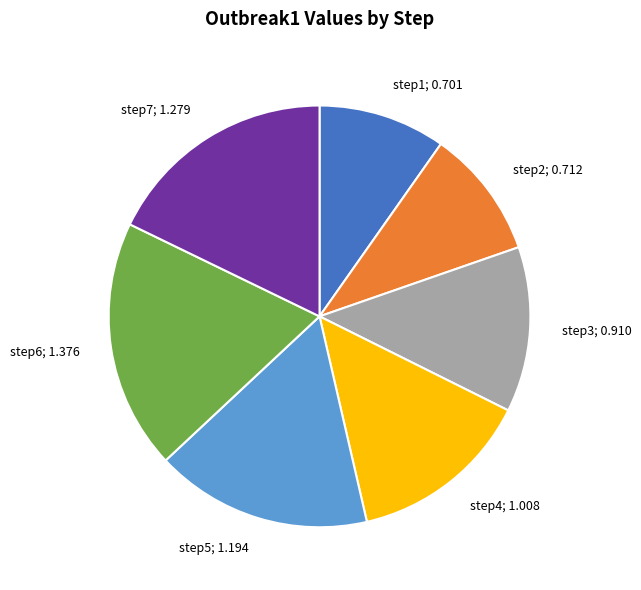

Is there a majority slice in this chart?

No